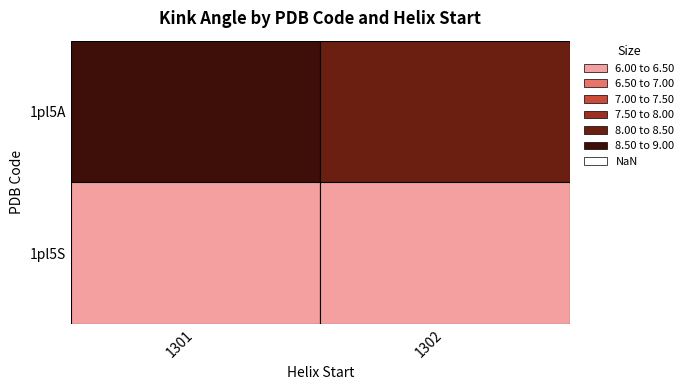

At which category is the sum across all series the highest?

1301